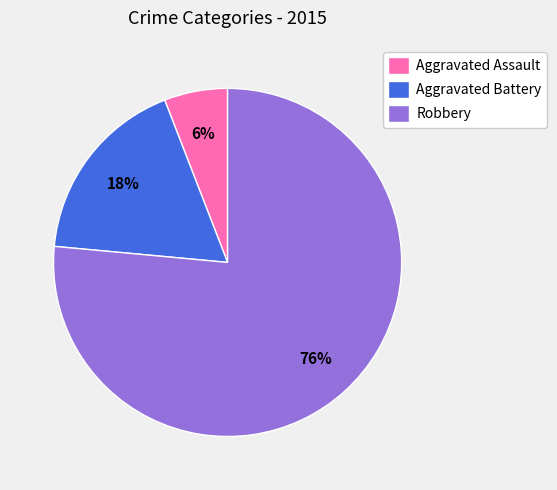

Which slice represents more than half of the pie?

Robbery